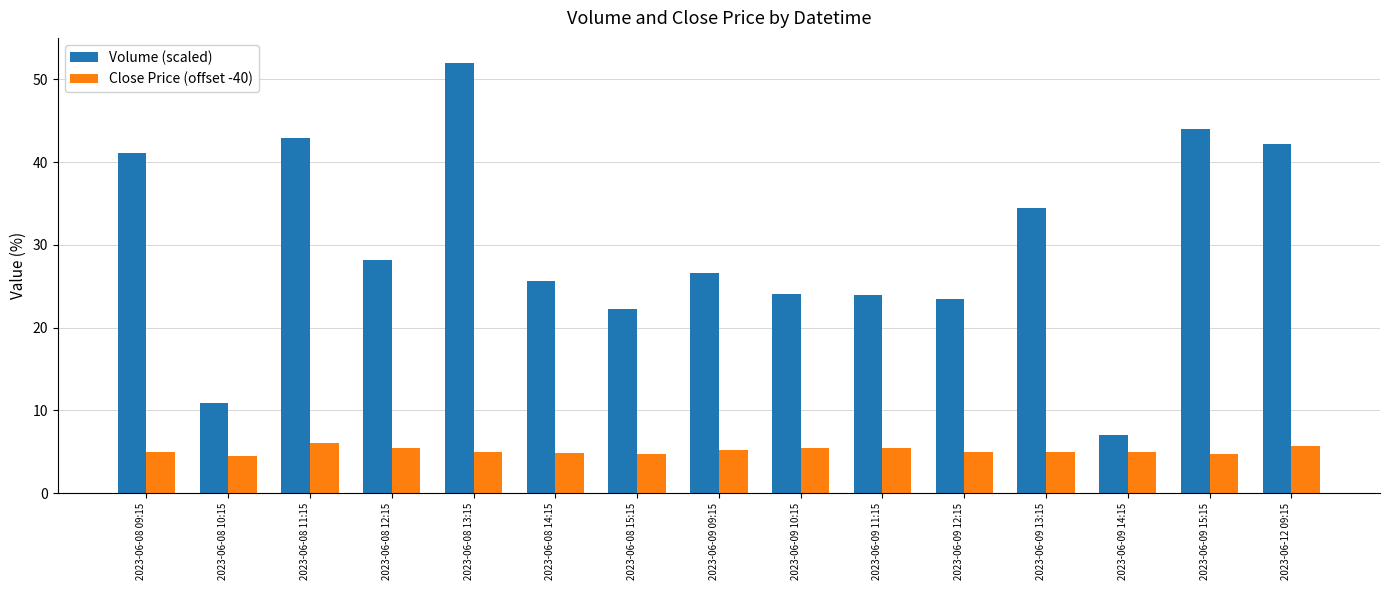

What is the spread (max minus min) of values at 2023-06-08 11:15?

36.9